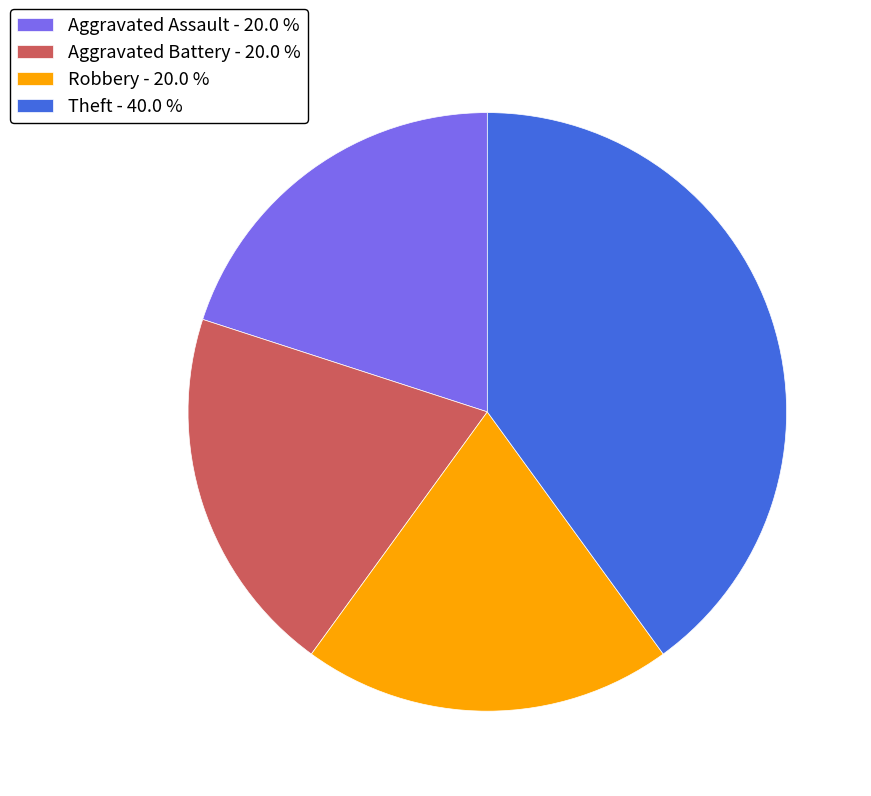

Is there any slice that represents more than half of the pie?

No